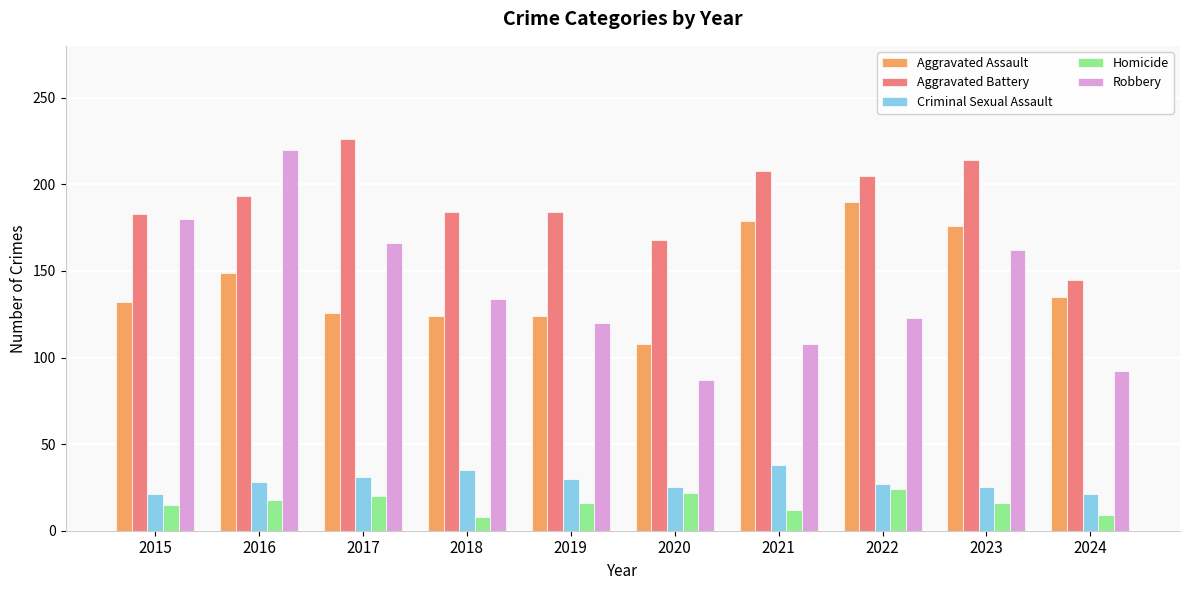

Is the value of Aggravated Assault at 2017 greater than the value of Aggravated Battery at 2021?

No